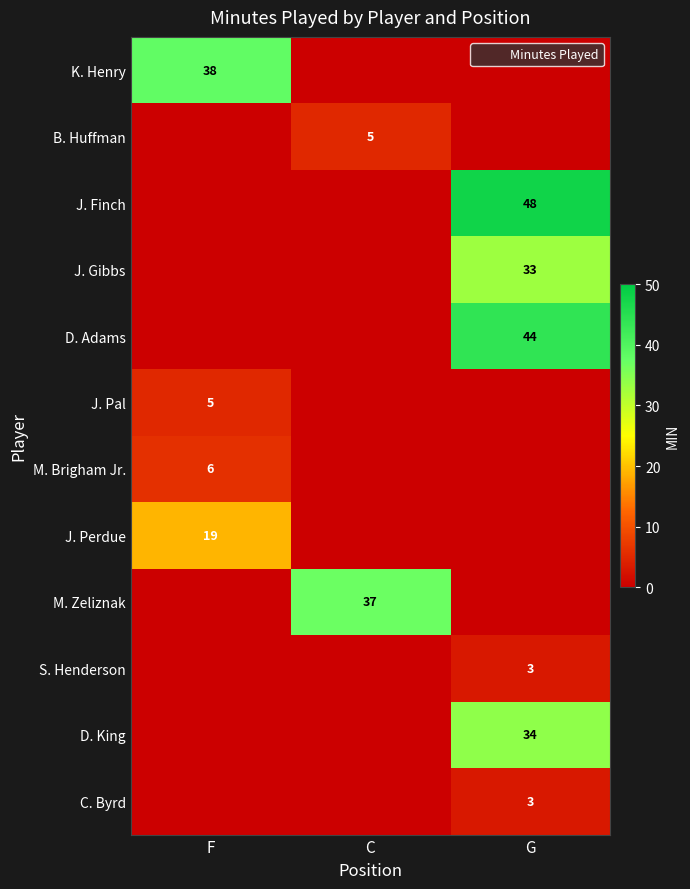

What is the average value of the J. Gibbs series?

11